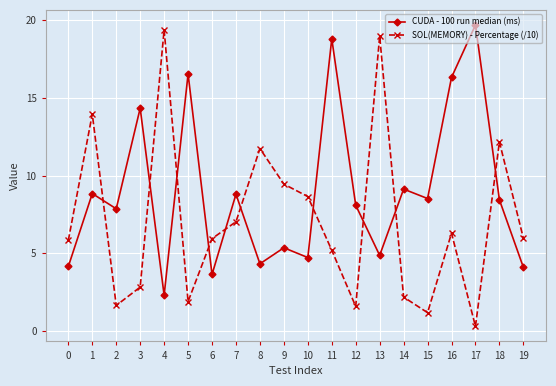

What are all the series names shown in the legend?

CUDA - 100 run median (ms), SOL(MEMORY) - Percentage (/10)